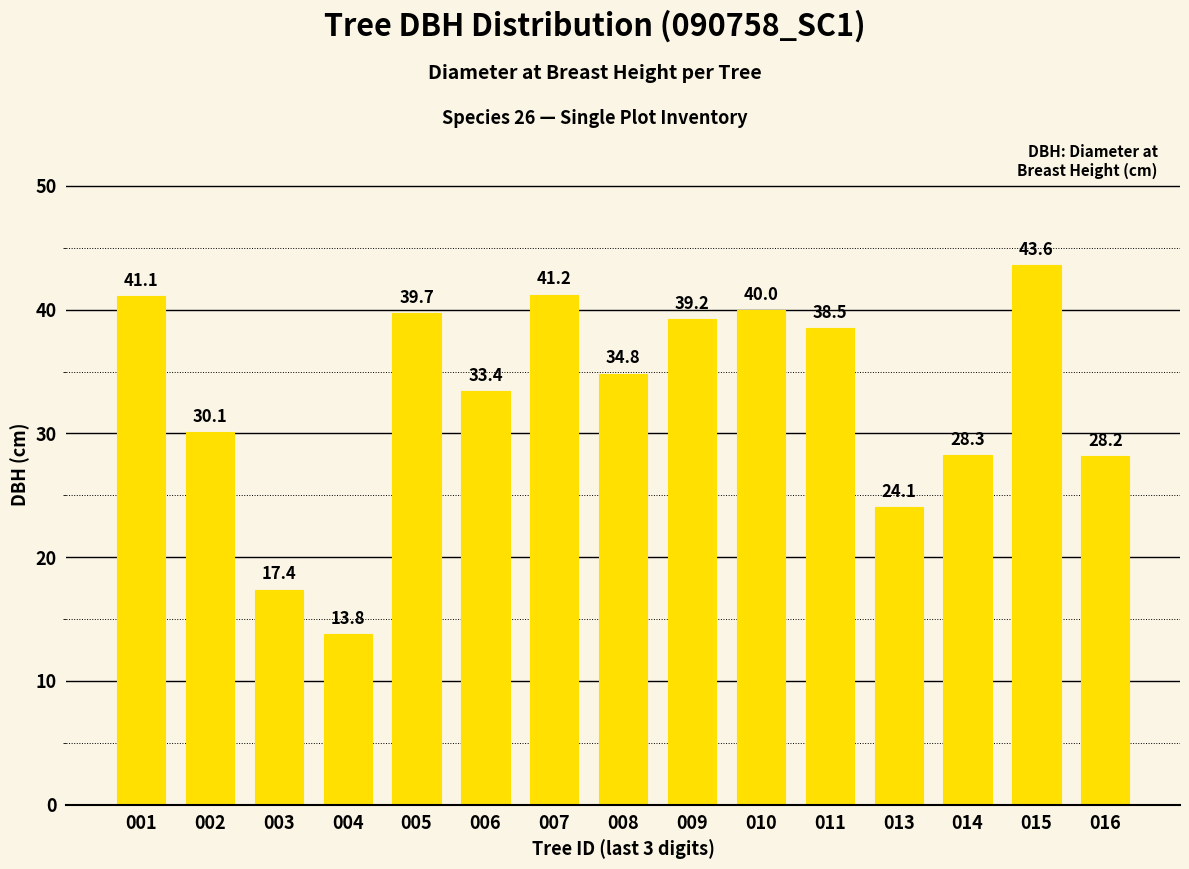

Reading left to right, list all the values displayed in this chart.

41.1	30.1	17.4	13.8	39.7	33.4	41.2	34.8	39.2	40.0	38.5	24.1	28.3	43.6	28.2